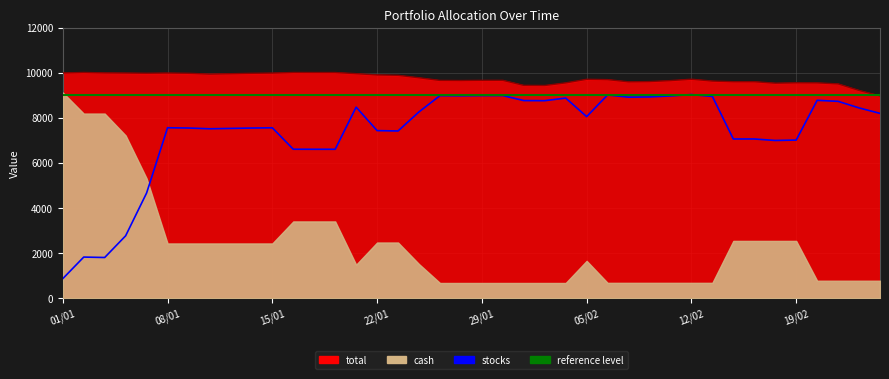

What position from the right is 28/01?

21